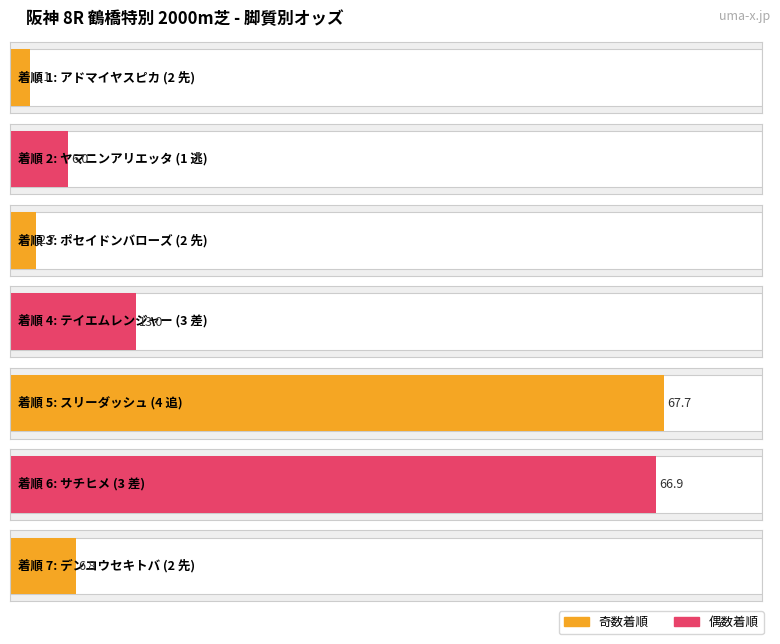

What is the change in value from 1 逃 to 4 追?

+61.7